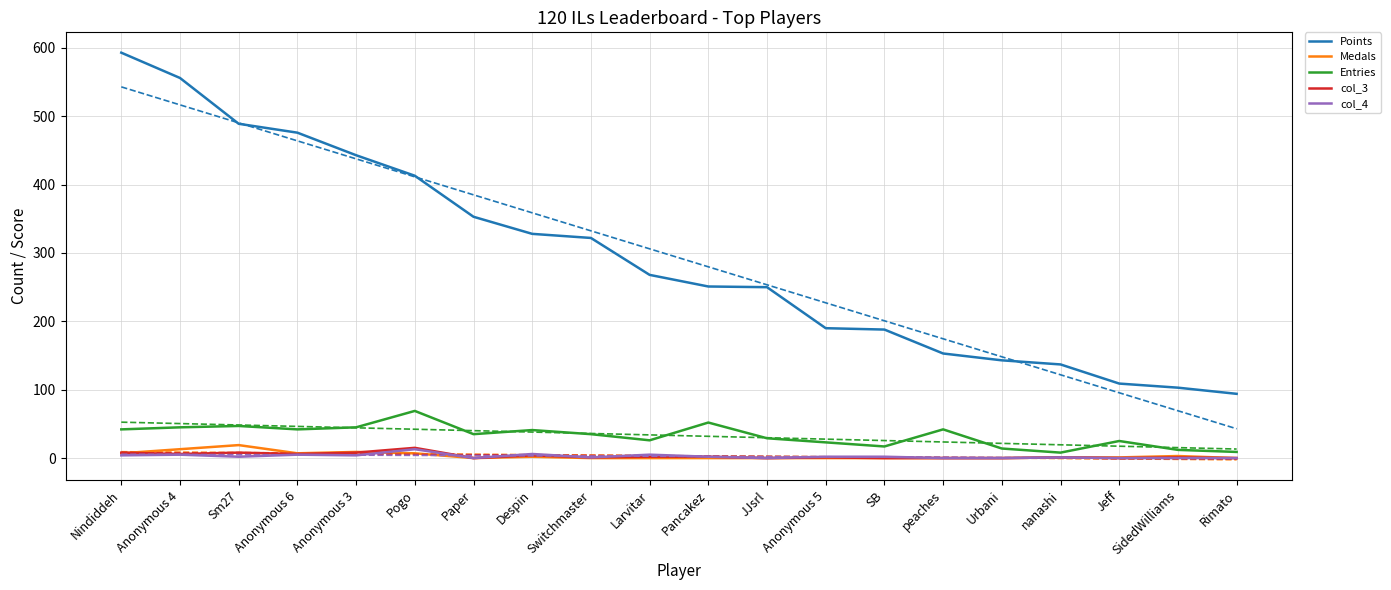

At how many categories does at least one series exceed 19?

20